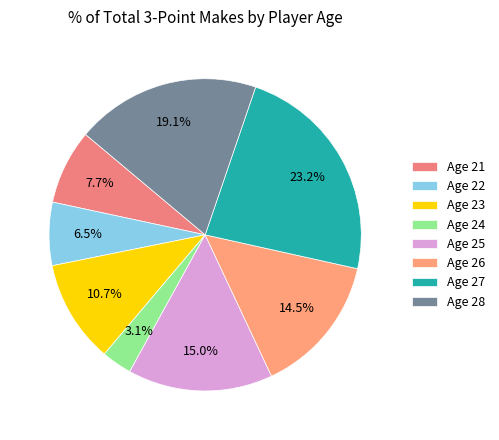

To the nearest percent, what is the average slice percentage?

12%